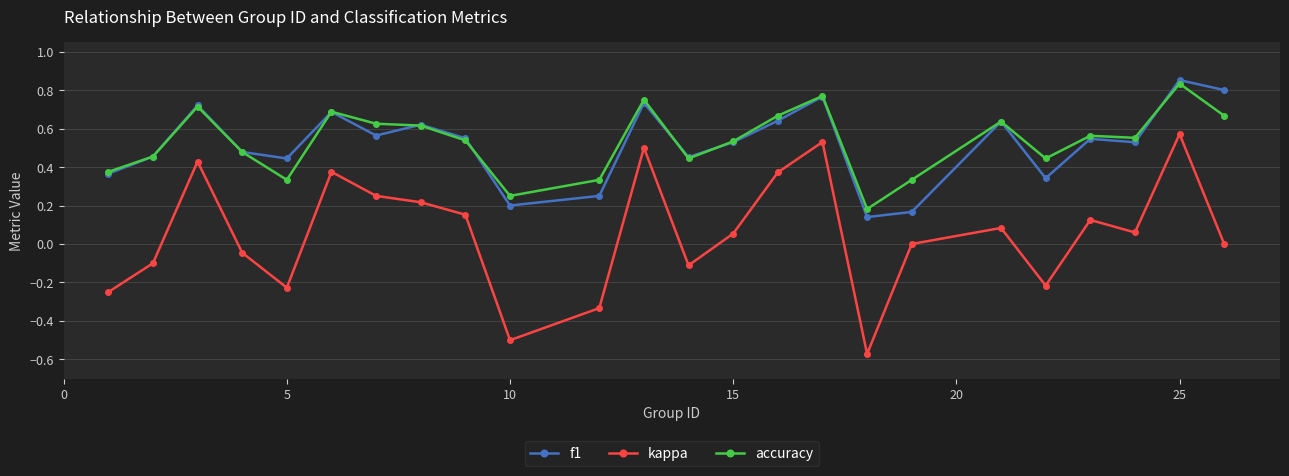

Which series has the largest range (max minus min)?

kappa